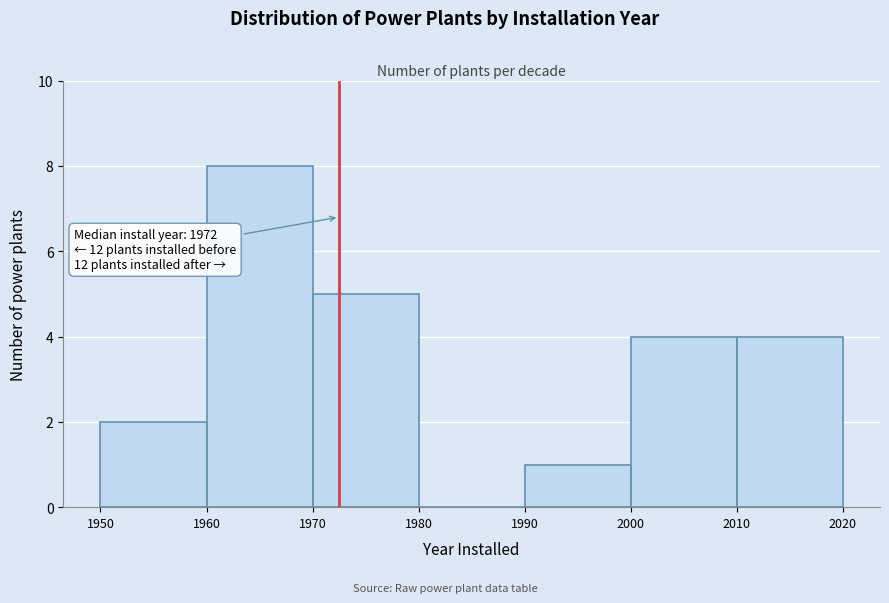

Which range on the x-axis has the tallest bar?

1960 to 1970